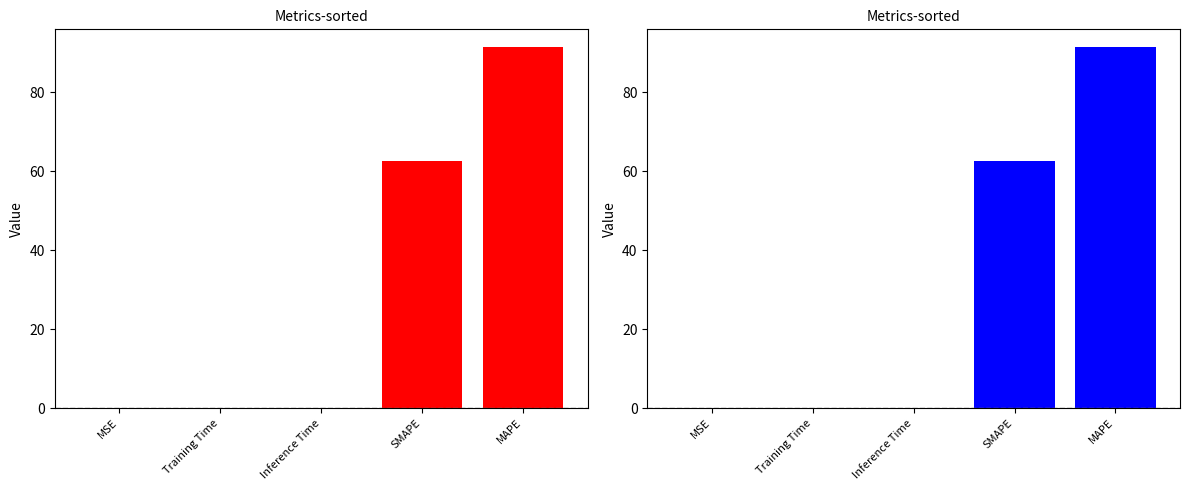

The value at SMAPE is 106.5. True or false?

False